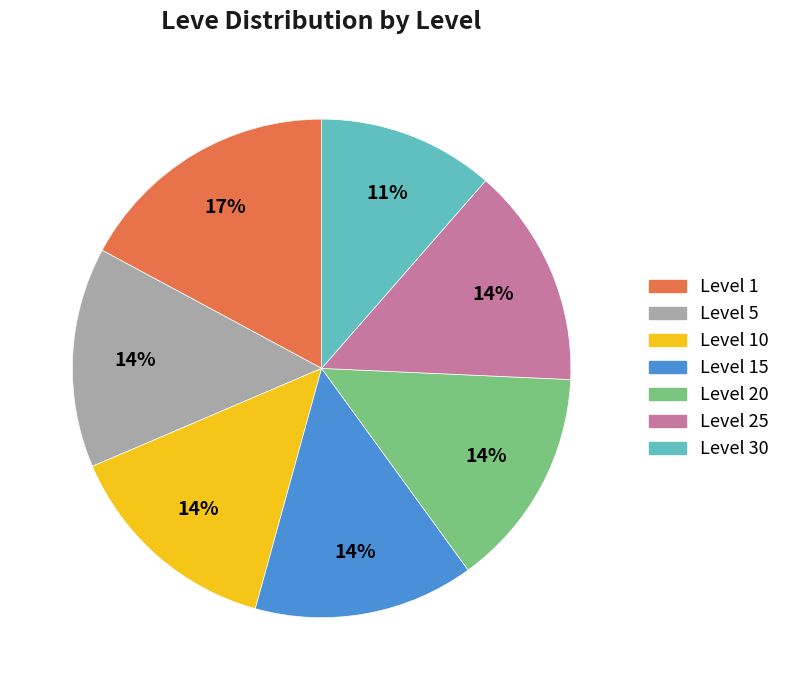

To the nearest percent, what percentage of the pie is Level 1?

17%